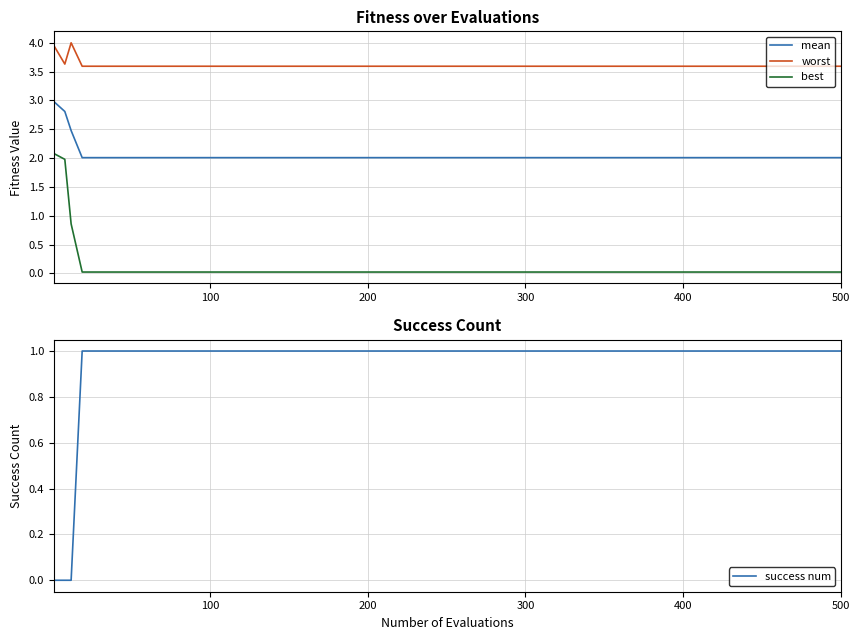

Is it true that mean equals 2.0 at 100?

True